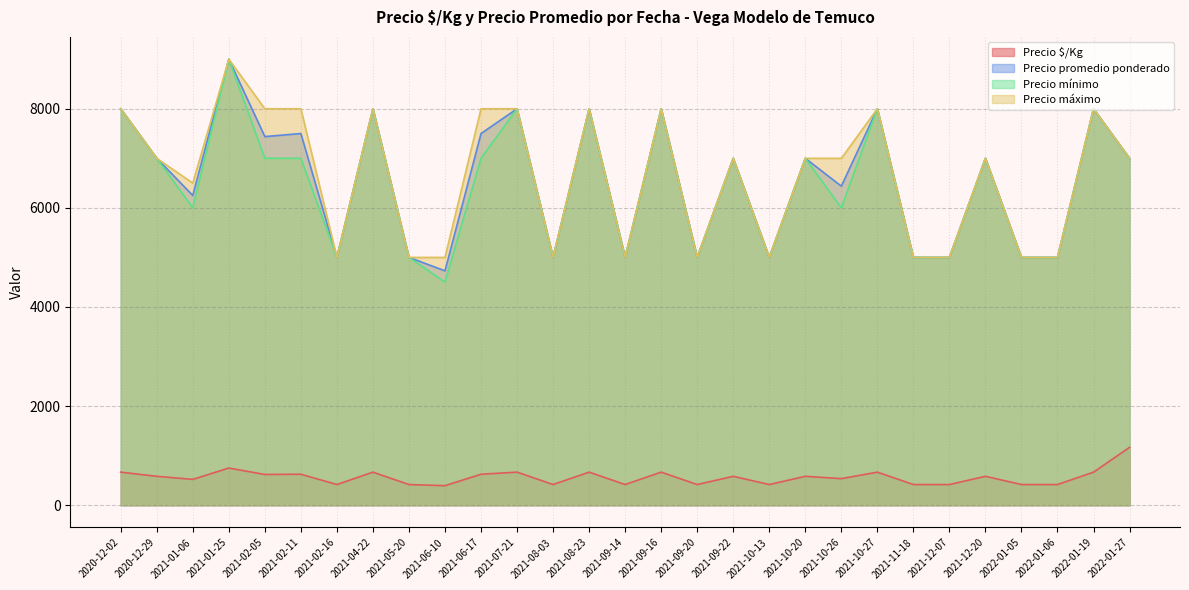

True or false: Precio $/Kg and Precio máximo cross at least once.

False